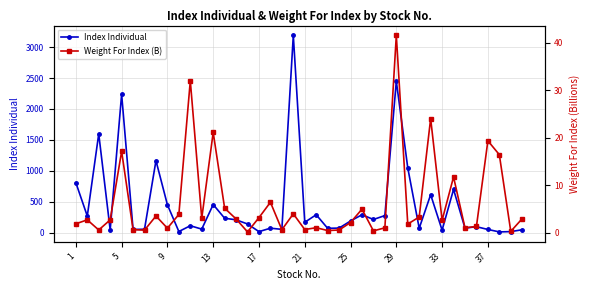

Which label corresponds to the largest value in the chart?

19